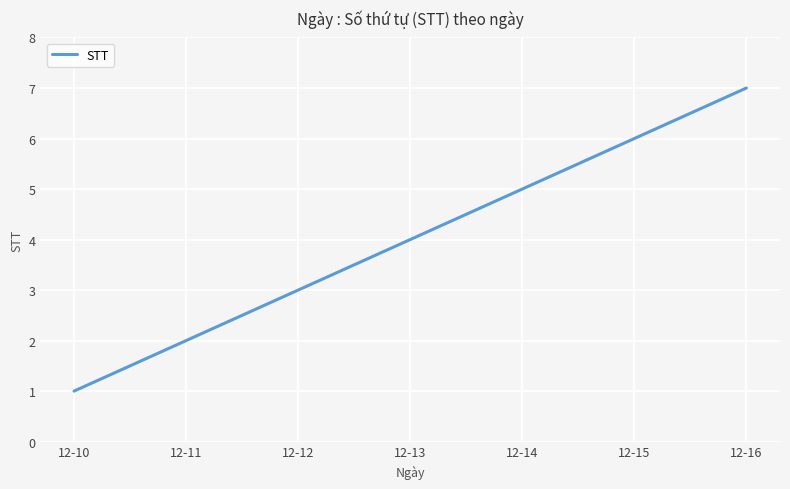

List the labels in order of value, largest first.

12-16, 12-15, 12-14, 12-13, 12-12, 12-11, 12-10